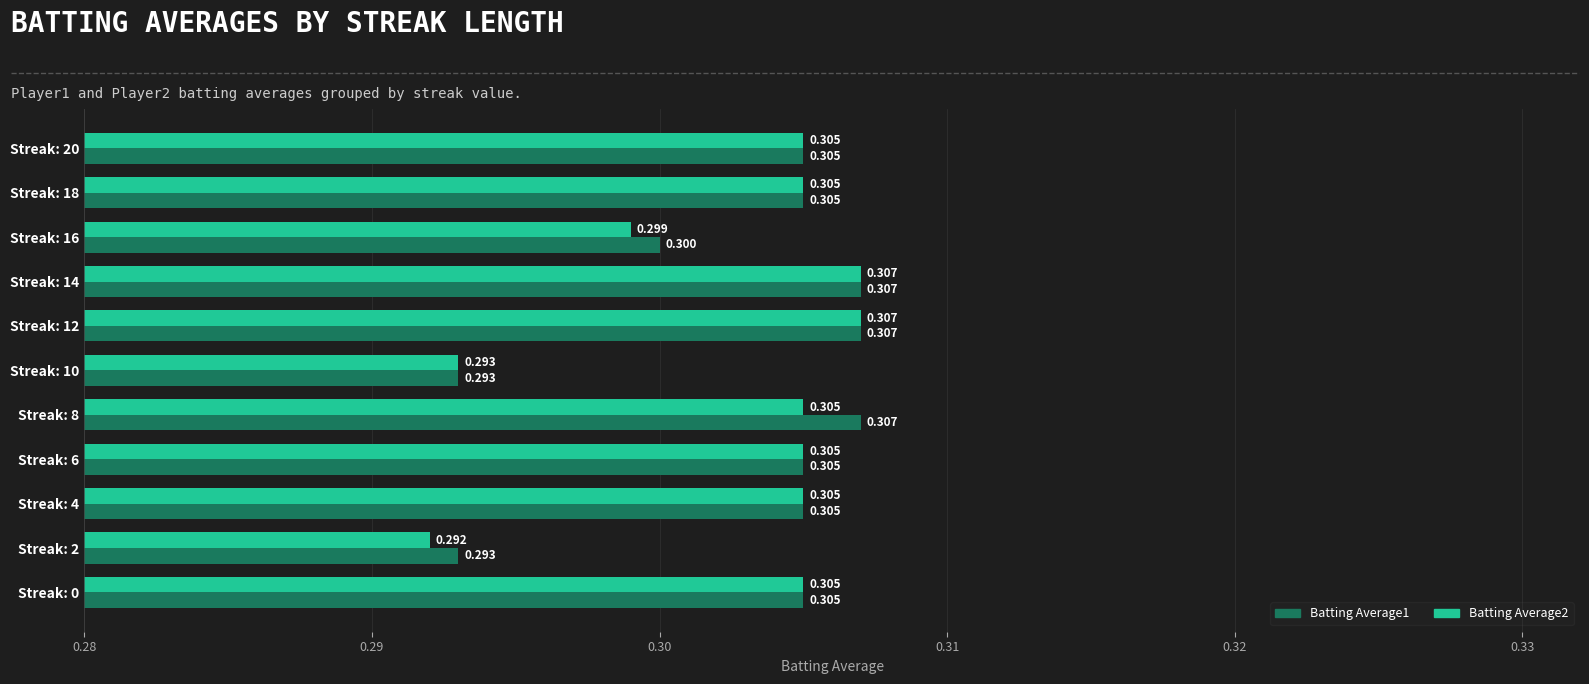

At which label is Batting Average2 closest to 0?

Streak: 2